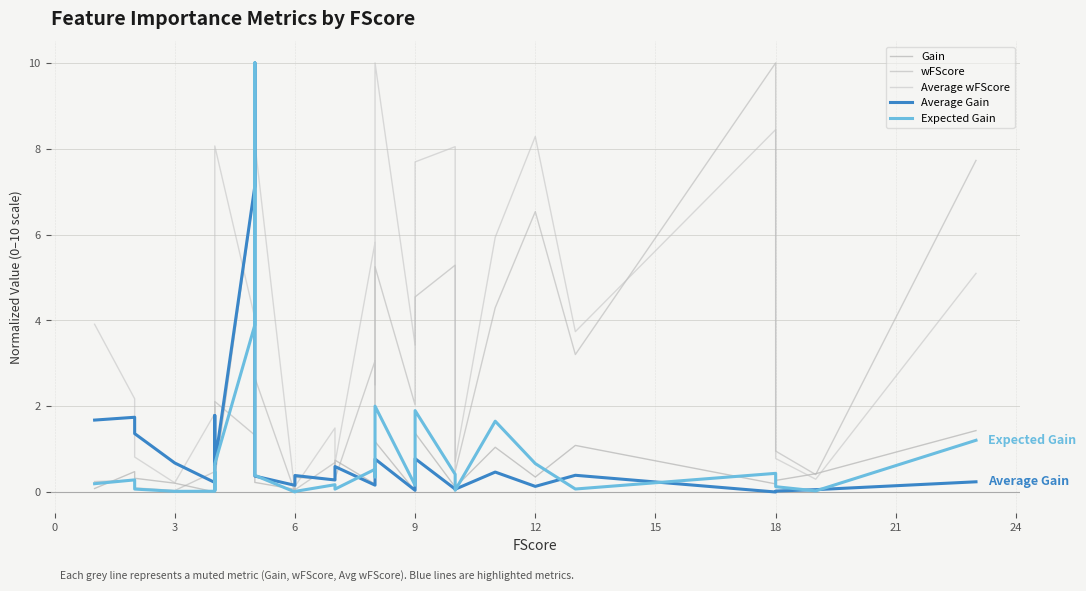

Which series has the widest spread of values?

Gain